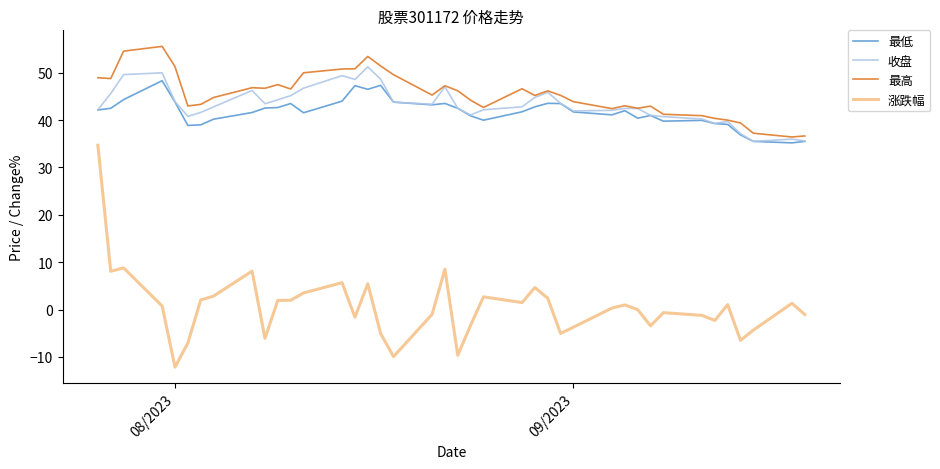

Count the number of categories in the chart.

40